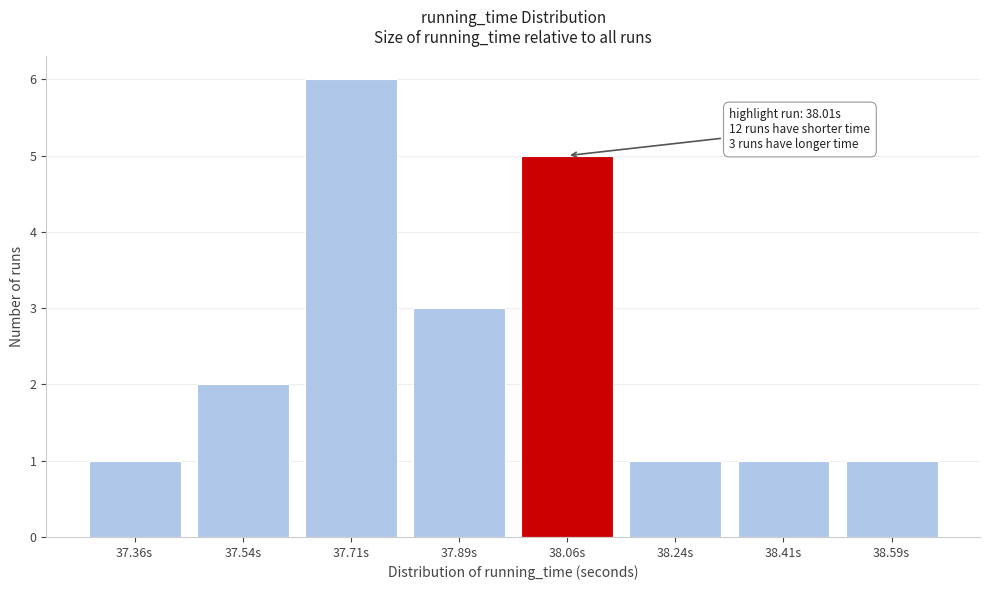

Reading left to right, what are all the values shown in this chart?

37.36s=1	37.54s=2	37.71s=6	37.89s=3	38.06s=5	38.24s=1	38.41s=1	38.59s=1